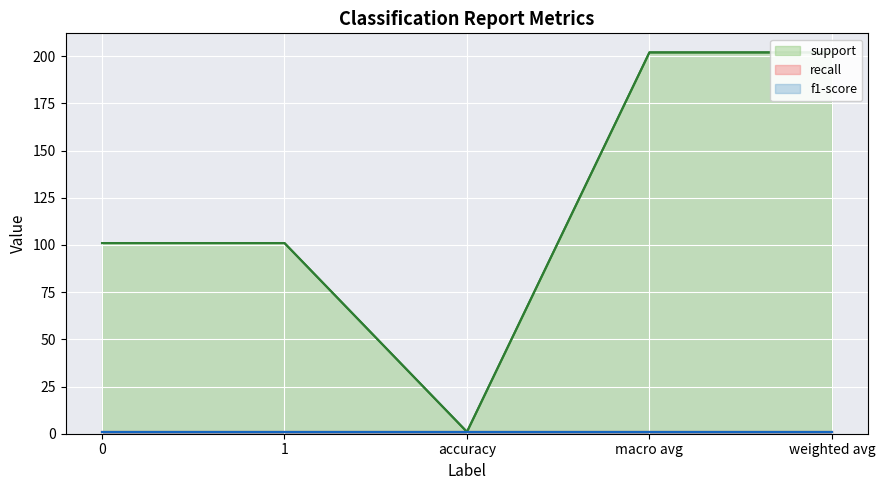

What is the greatest value displayed?

202